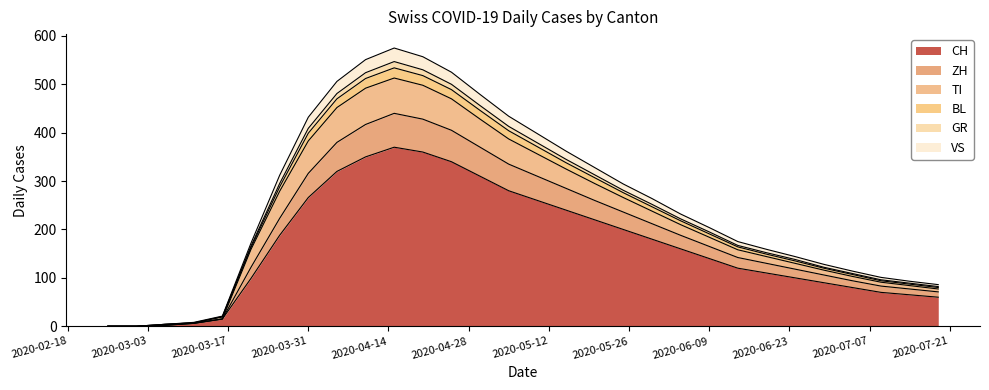

What is the label of the 26th point from the left?

2020-06-29